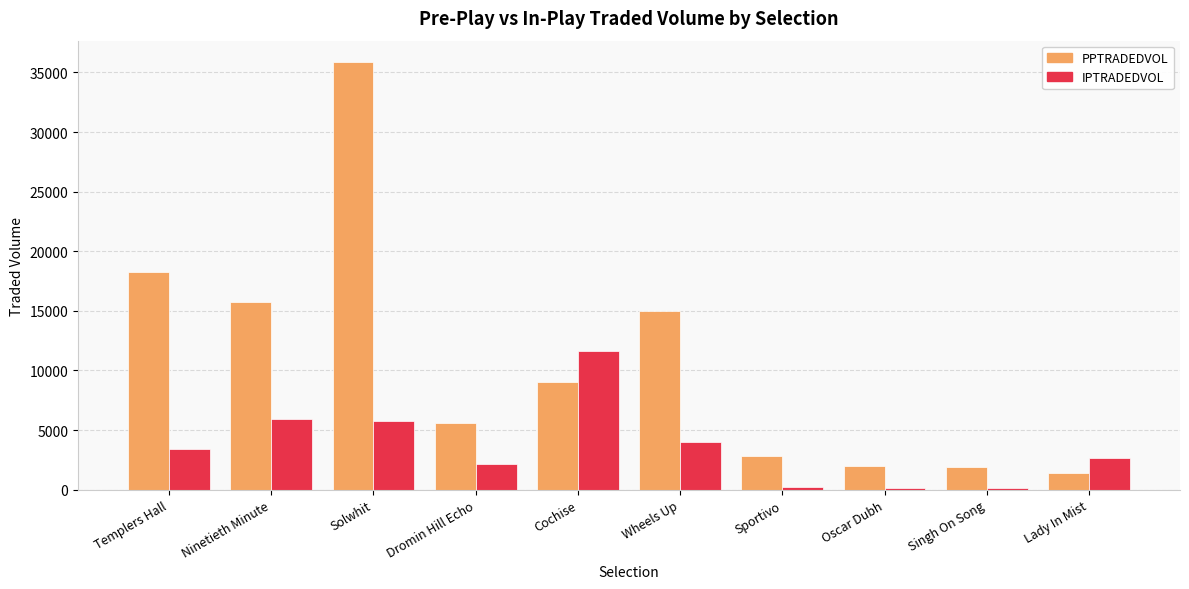

What is the sum of all PPTRADEDVOL values?

107715.4